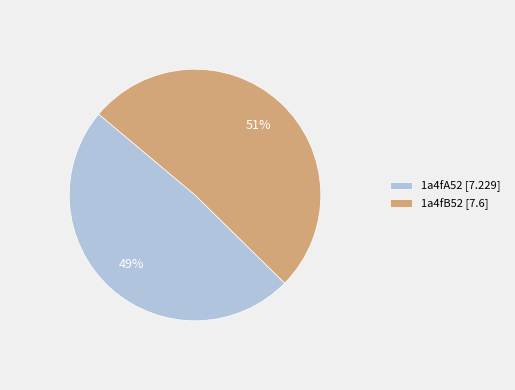

How many slices are in this pie chart?

2